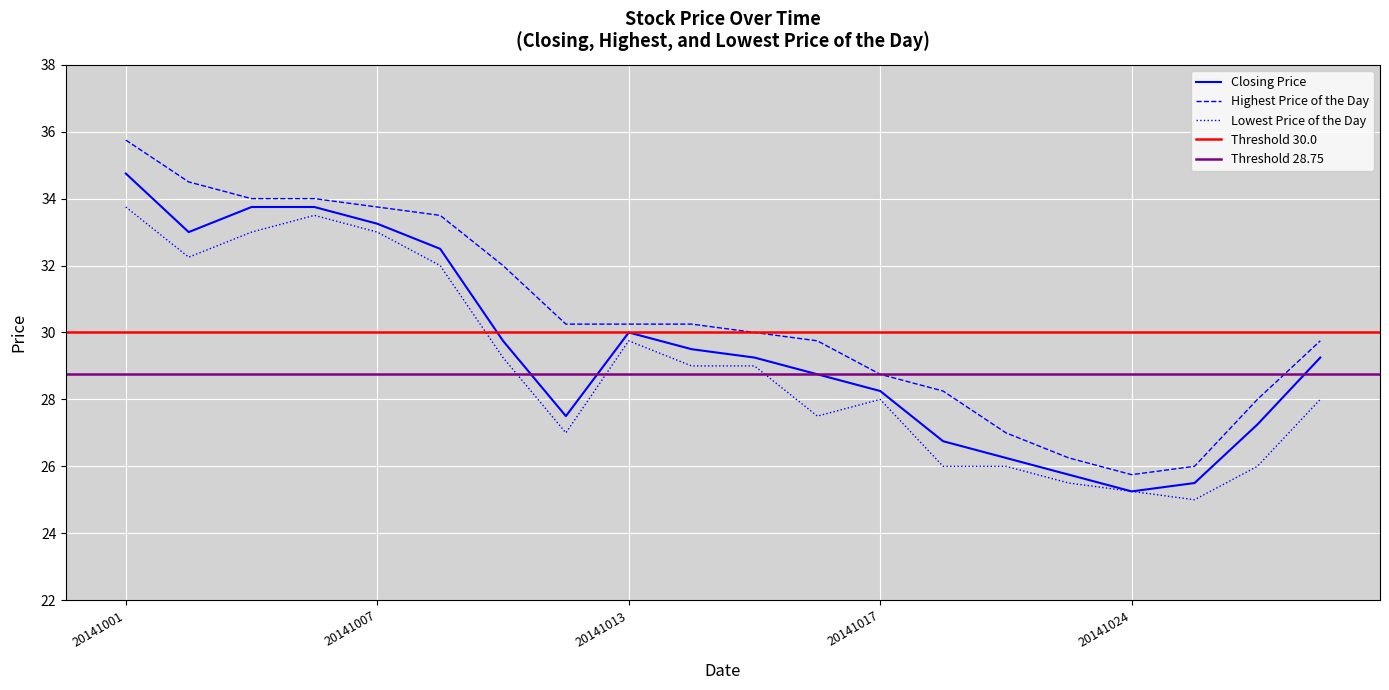

Does the chart display data point markers on the line(s)?

No